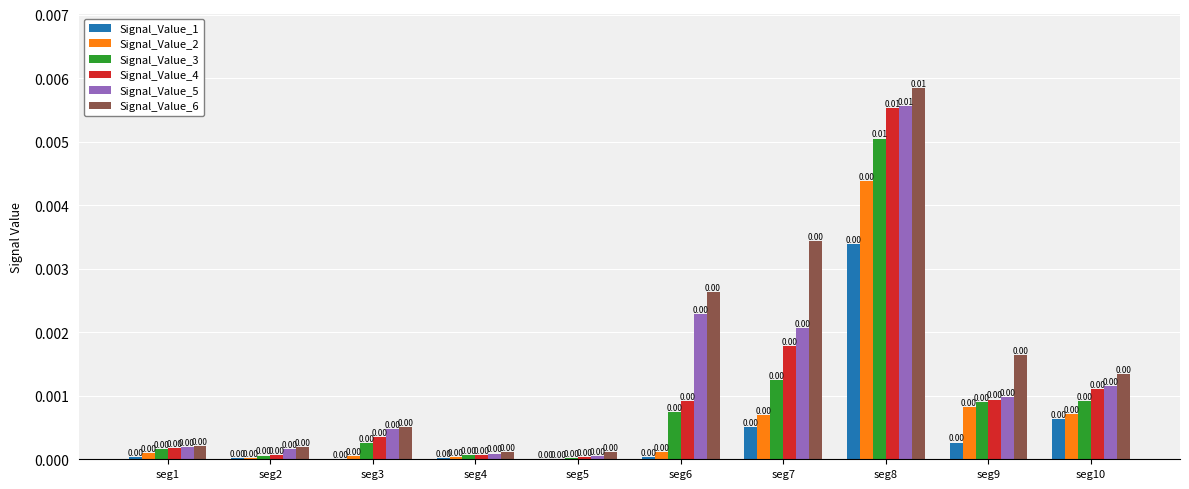

At which category is the sum across all series the highest?

seg8